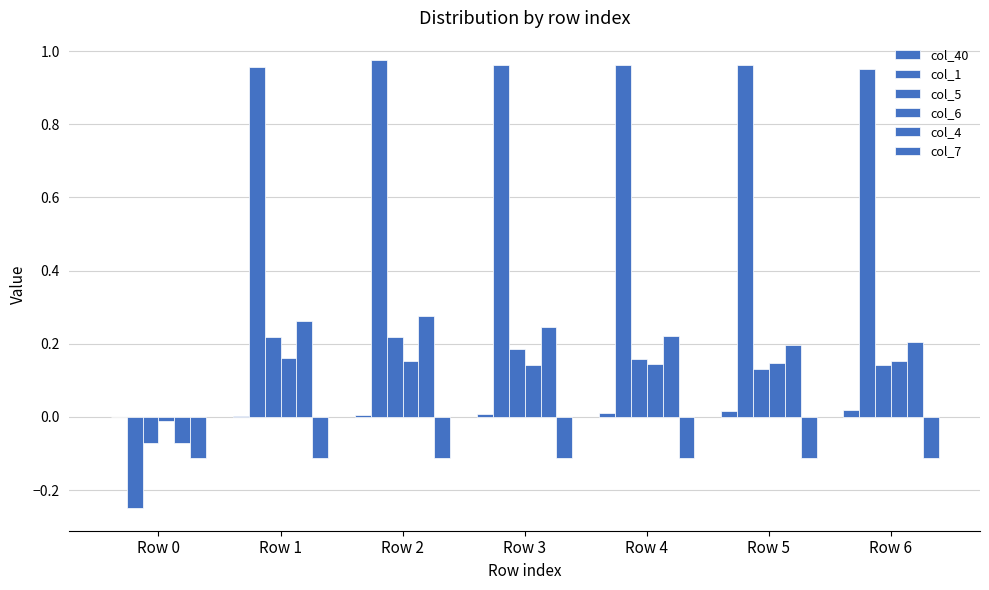

At which category is the sum across all series the highest?

Row 2